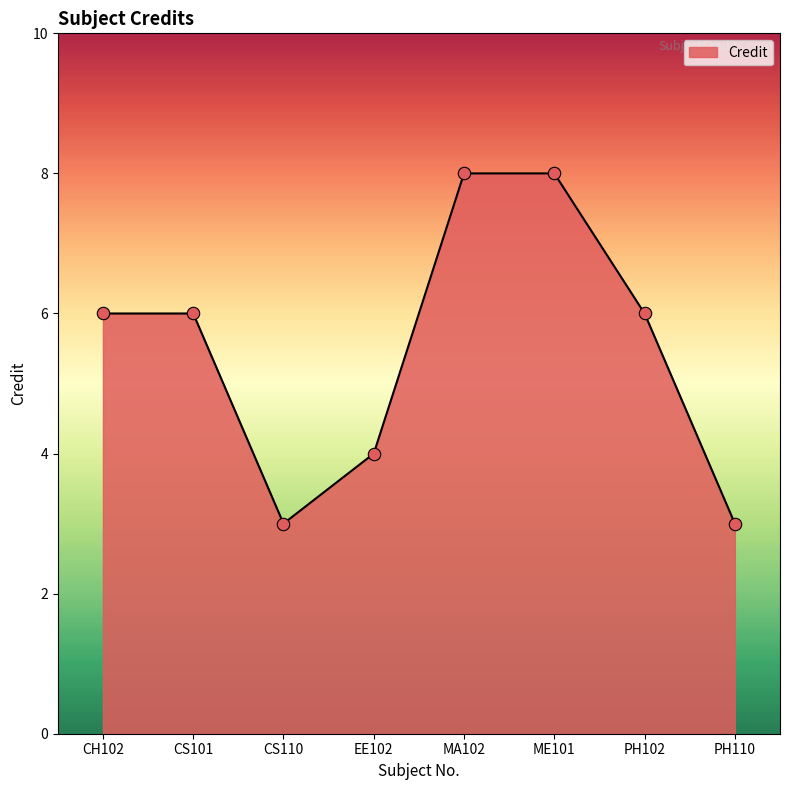

What is the change in value from CH102 to ME101?

+2